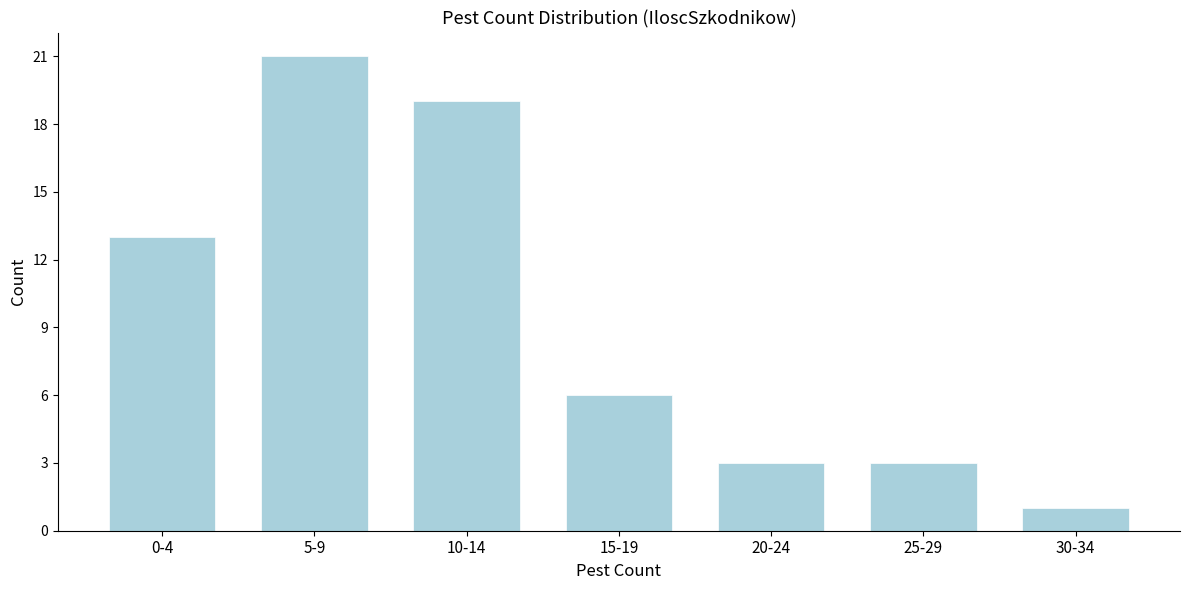

Reading right to left, list all the values displayed in this chart.

1	3	3	6	19	21	13